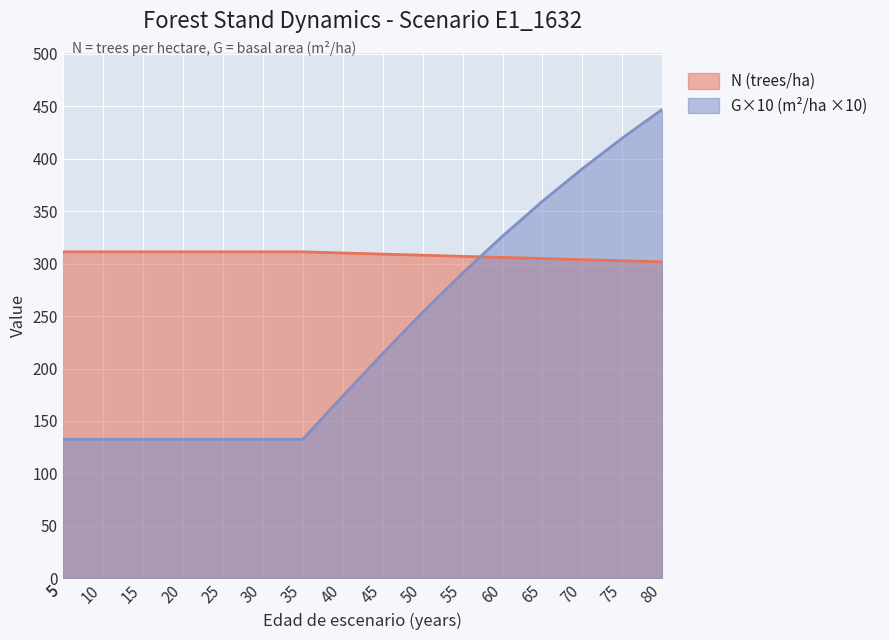

What is the maximum value for N (trees/ha)?

311.2